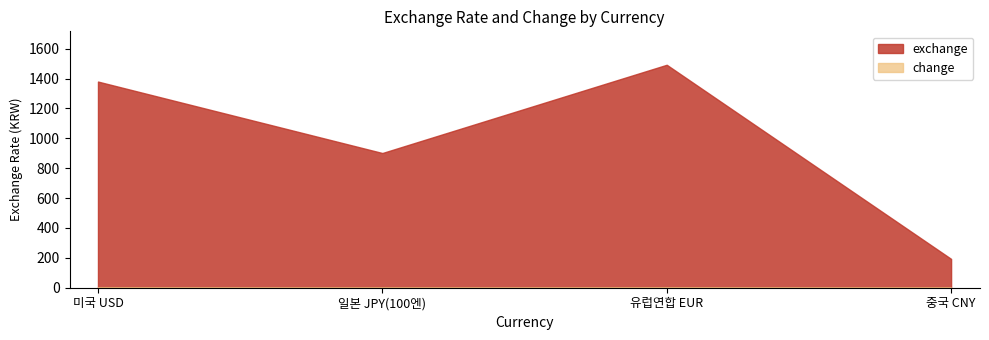

True or false: change has more than 2 interior local peaks.

False